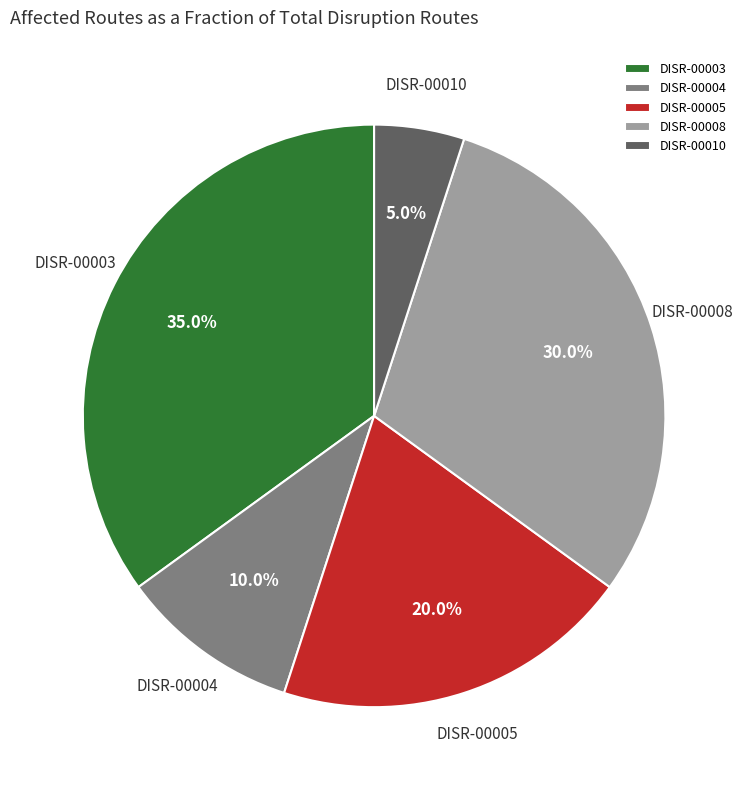

Count the number of slices in the pie.

5